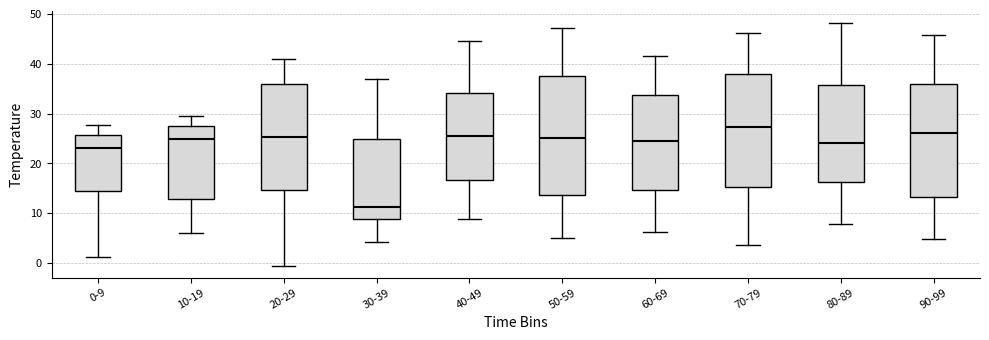

Reading left to right, transcribe this box plot: for each box, give where its median line is, the range the box spans, and where its two whiskers end, as read against the y-axis. The values are not printed on the chart, so give them approximately, as read against the axis.

0-9: median 23, box 14 to 26, whiskers 1 to 28
10-19: median 25, box 13 to 27, whiskers 6 to 29
20-29: median 25, box 15 to 36, whiskers 0 to 41
30-39: median 11, box 9 to 25, whiskers 4 to 37
40-49: median 26, box 17 to 34, whiskers 9 to 45
50-59: median 25, box 14 to 38, whiskers 5 to 47
60-69: median 25, box 15 to 34, whiskers 6 to 42
70-79: median 27, box 15 to 38, whiskers 4 to 46
80-89: median 24, box 16 to 36, whiskers 8 to 48
90-99: median 26, box 13 to 36, whiskers 5 to 46